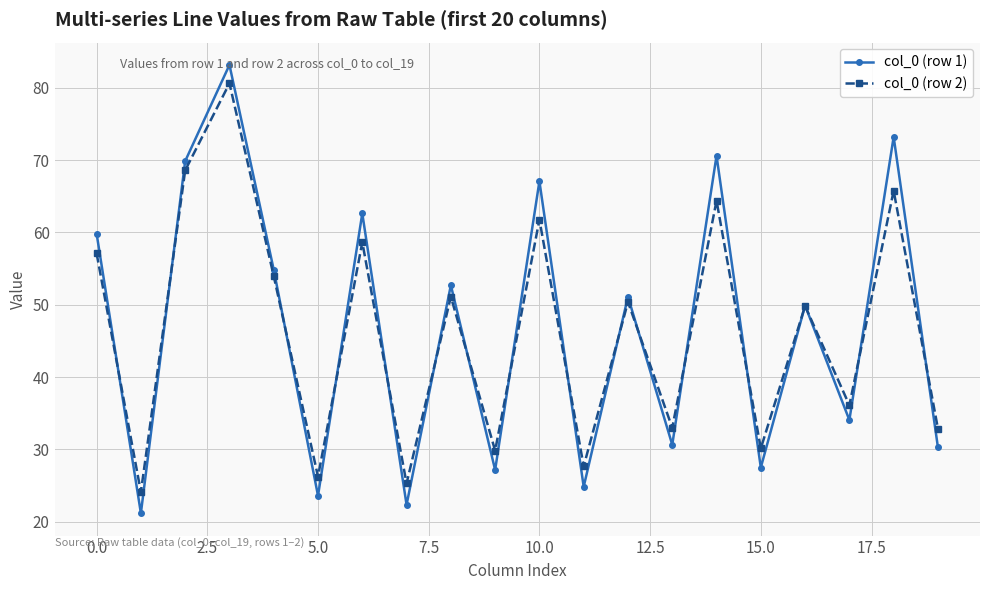

At how many categories does at least one series exceed 35?

12